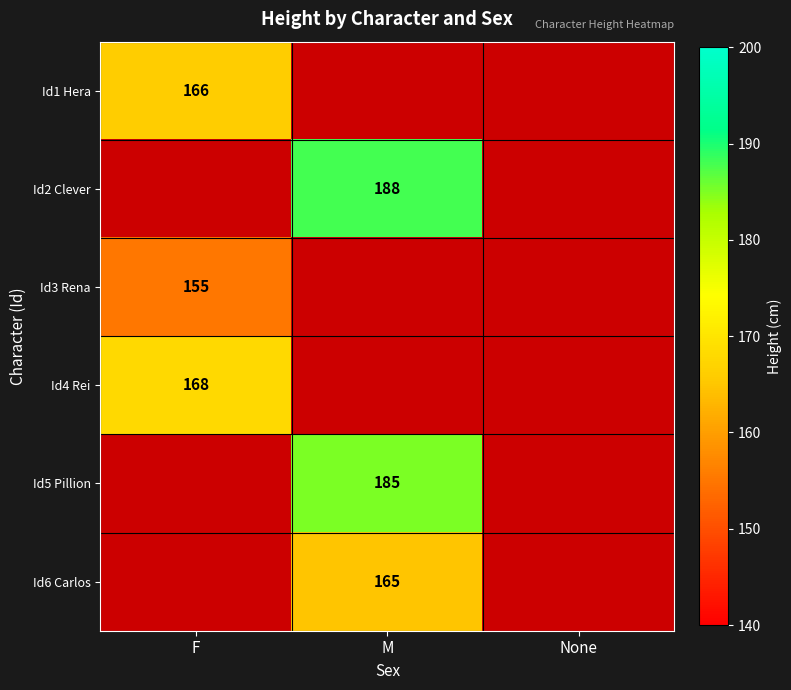

At how many categories does at least one series exceed 176?

1